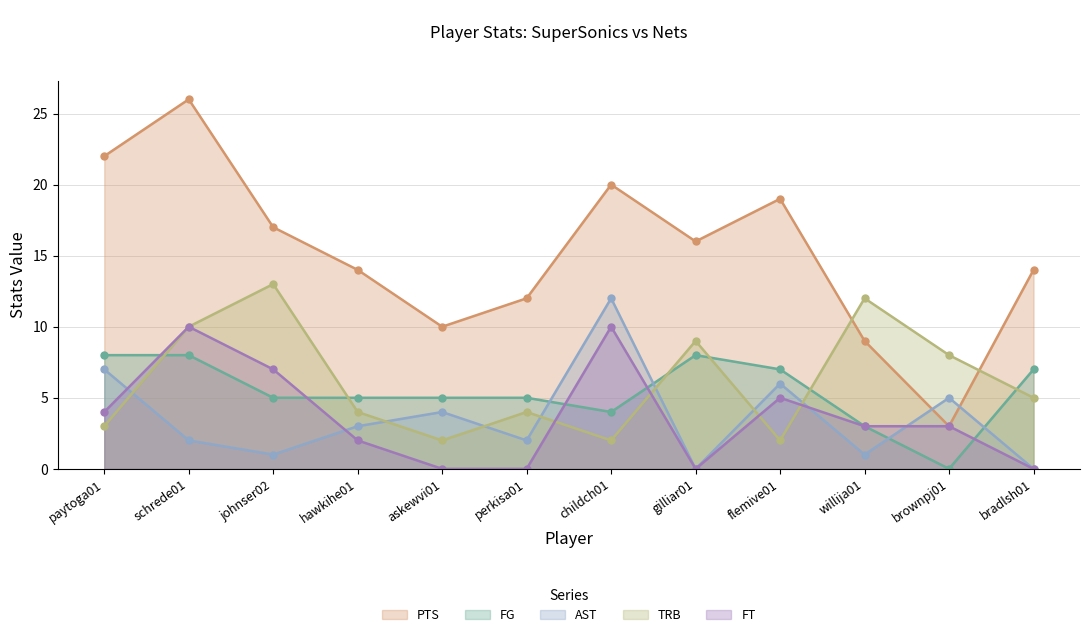

The value of TRB at johnser02 is 13. True or false?

True